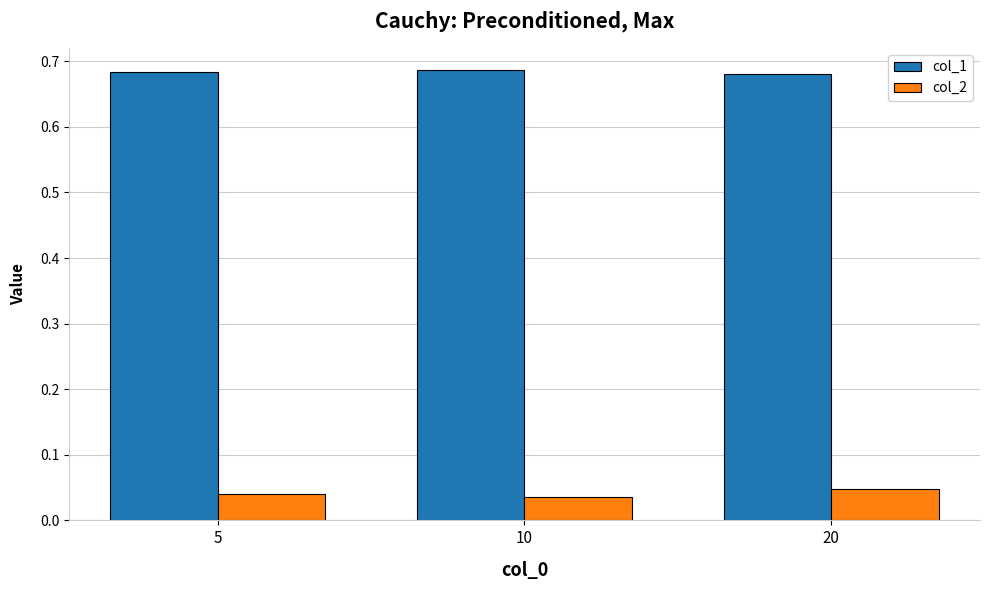

How many col_2 values are between 0 and 1?

3